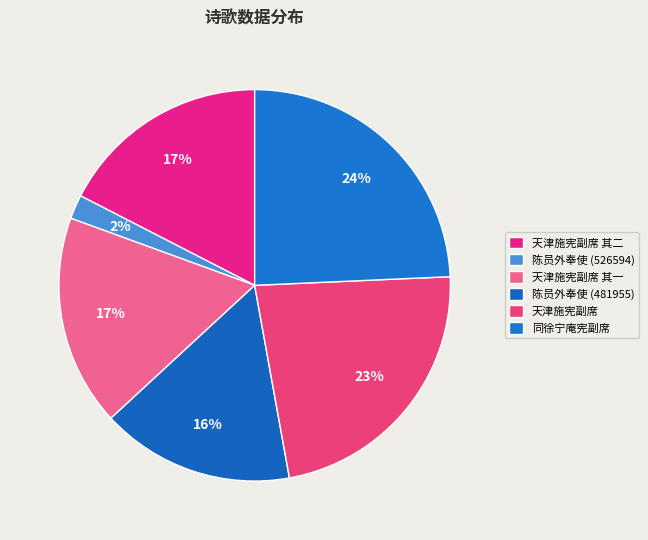

How many segments does this pie chart have?

6